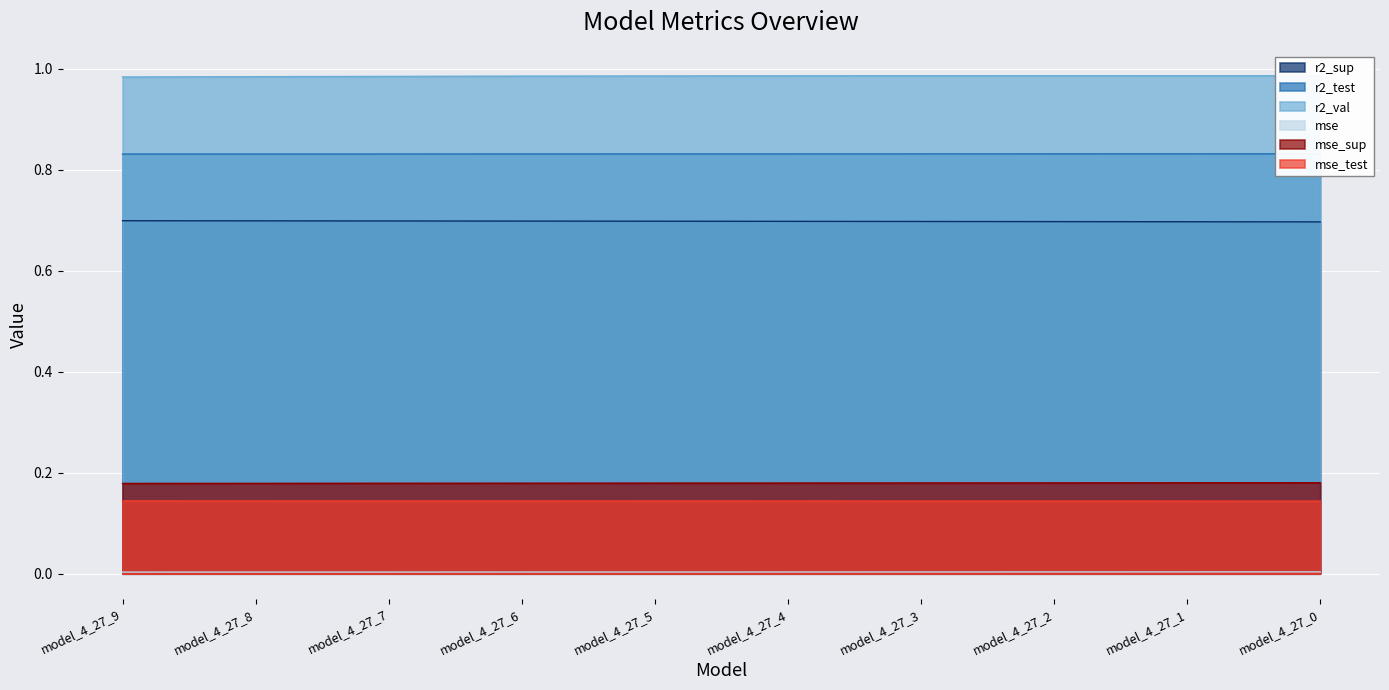

What is the average value of the r2_sup series?

0.7